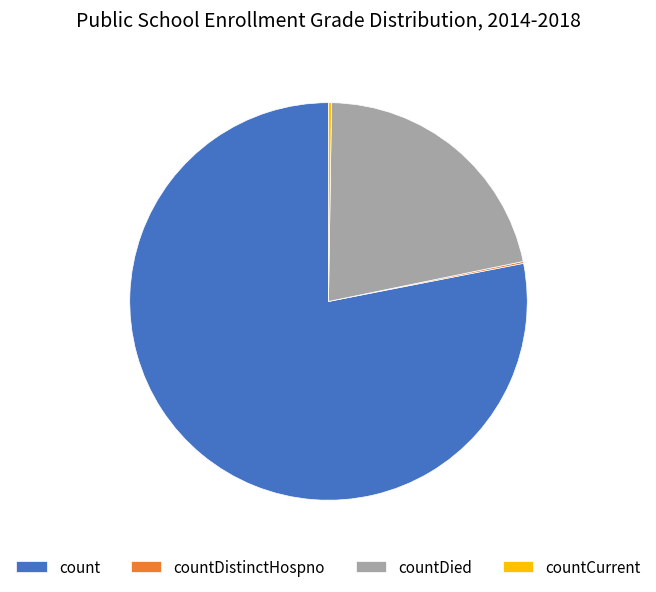

Does count represent more than half of the total?

Yes